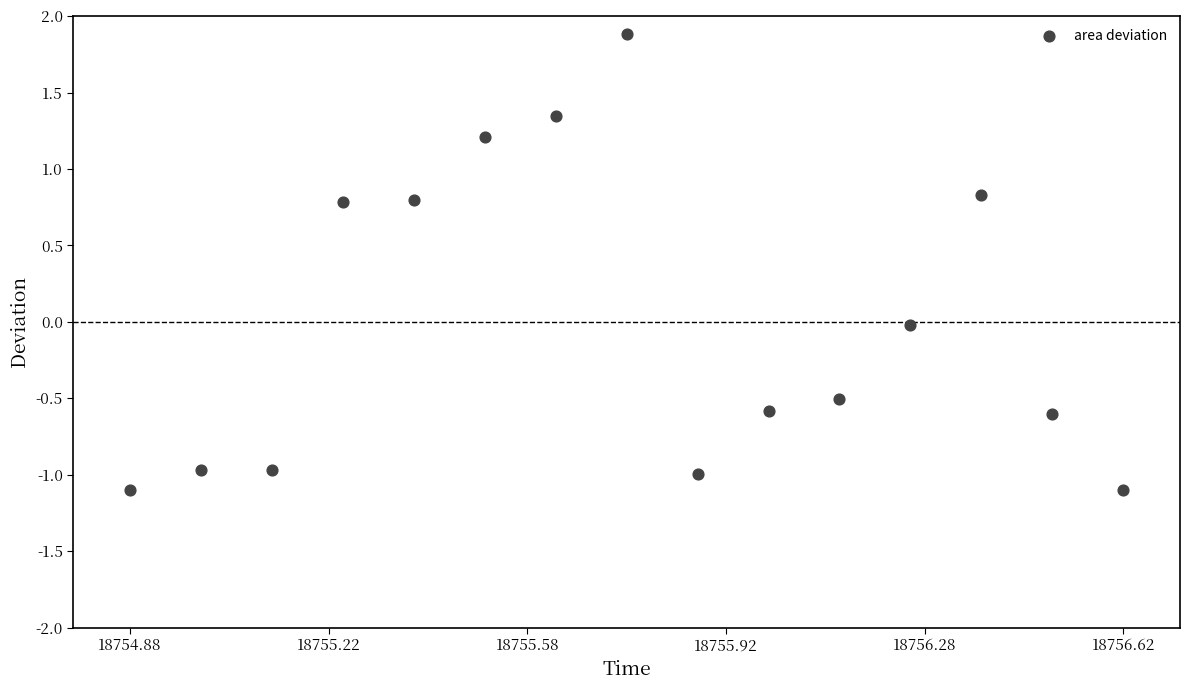

What is the range of Y values (max minus min)?

3.0